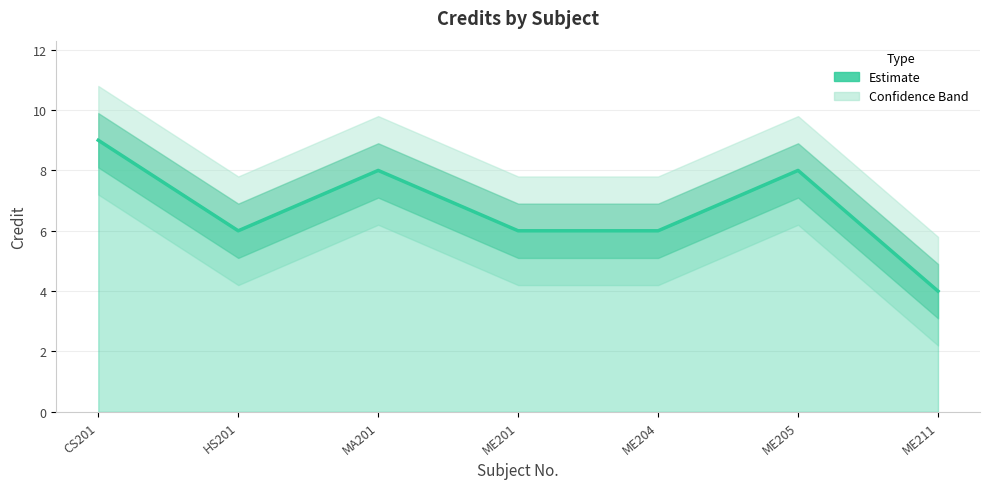

What value does the data have at HS201?

6